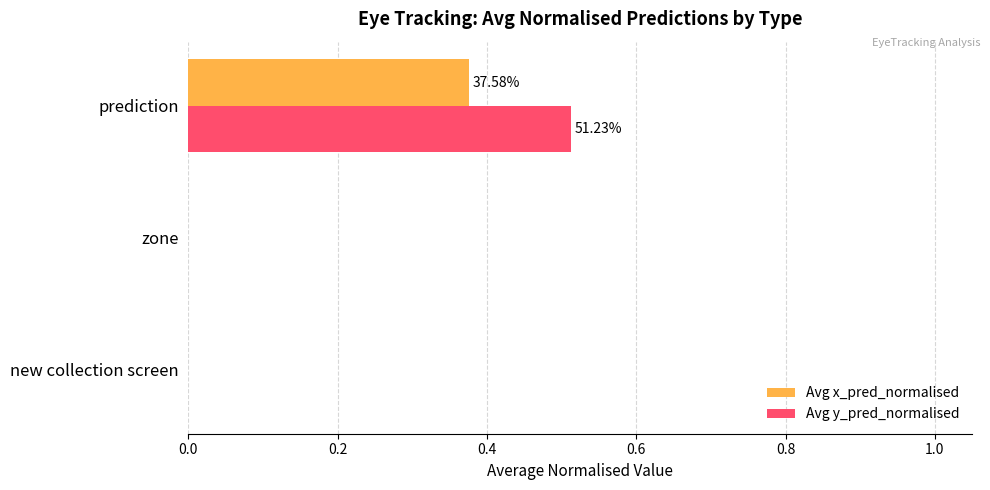

Which category has the highest value in the Avg y_pred_normalised series?

prediction